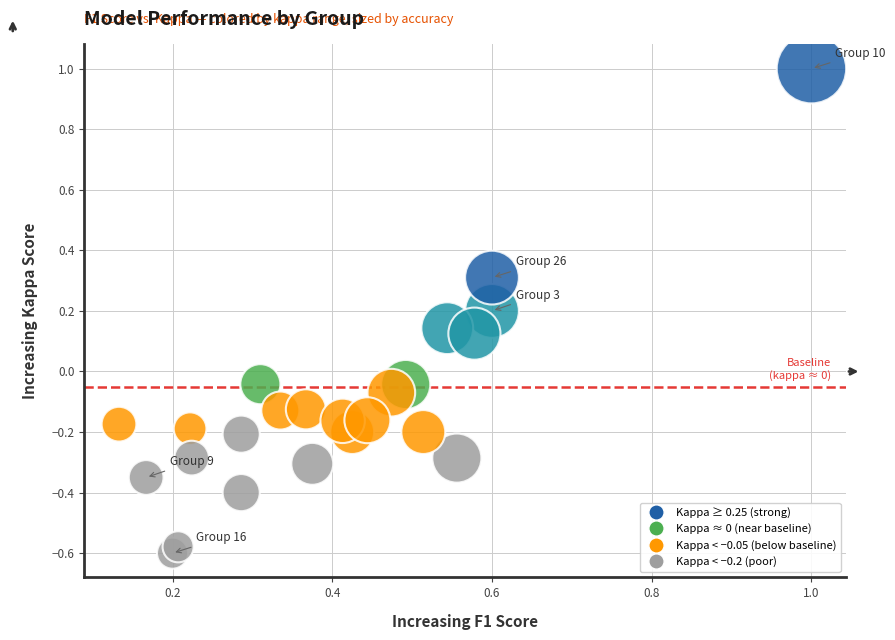

What is the range of Y values (max minus min)?

1.6